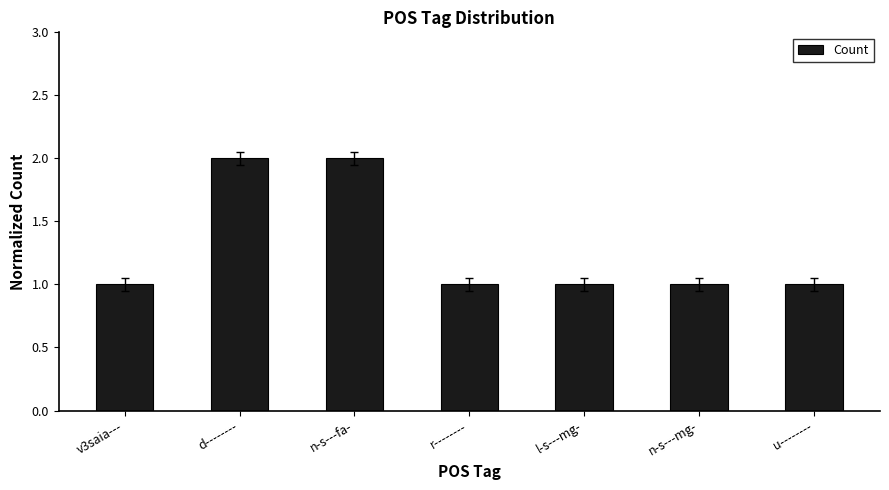

How many categories are shown in the chart?

7